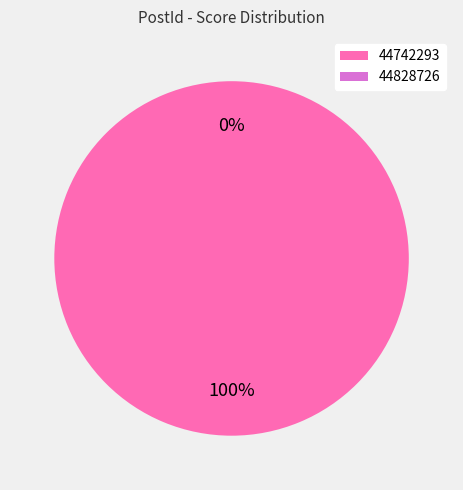

How many slices are in this pie chart?

2